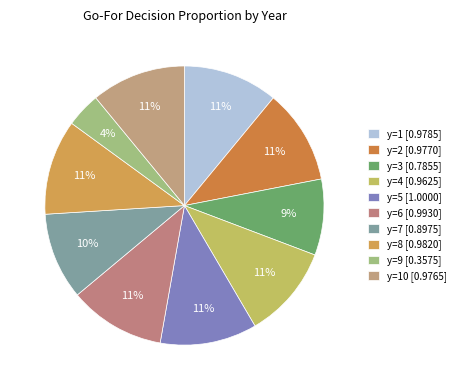

How many slices are in this pie chart?

10